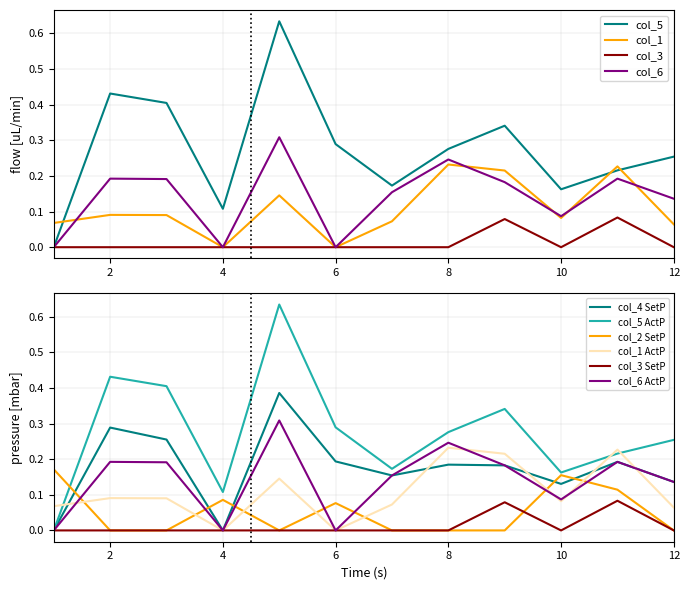

Does the chart display data point markers on the line(s)?

No